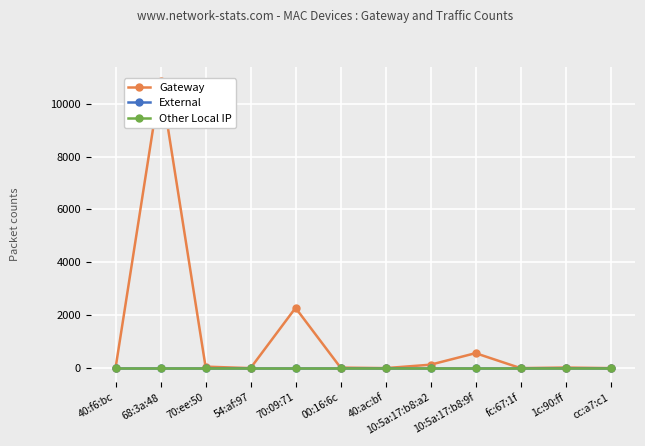

What is the label of the 3rd point from the right?

fc:67:1f